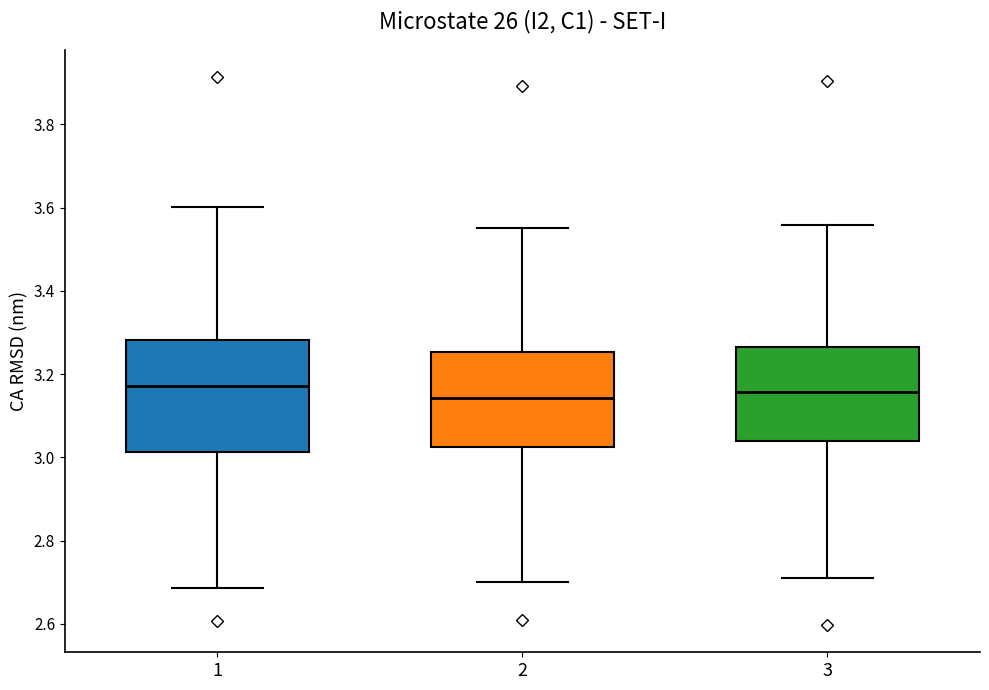

Reading left to right, read every box against the y-axis: the position of its median line, the range the box covers, and the ends of its whiskers. The values are not printed on the chart, so give them approximately, as read against the axis.

1: median 3.18, box 3.02 to 3.28, whiskers 2.68 to 3.60
2: median 3.14, box 3.02 to 3.26, whiskers 2.70 to 3.56
3: median 3.16, box 3.04 to 3.26, whiskers 2.72 to 3.56